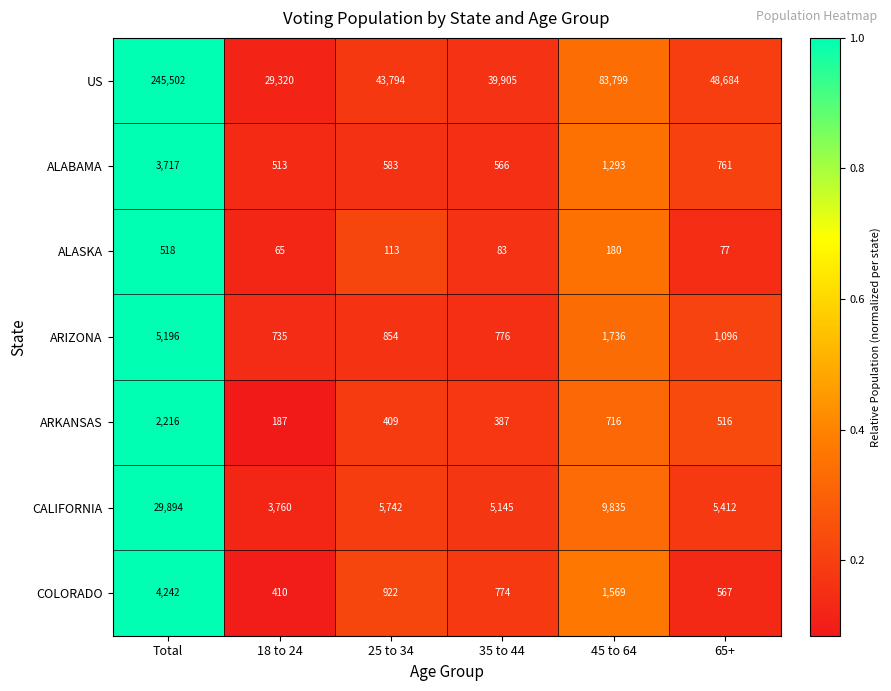

List the labels in order of ALASKA value, largest first.

Total, 45 to 64, 25 to 34, 35 to 44, 65+, 18 to 24